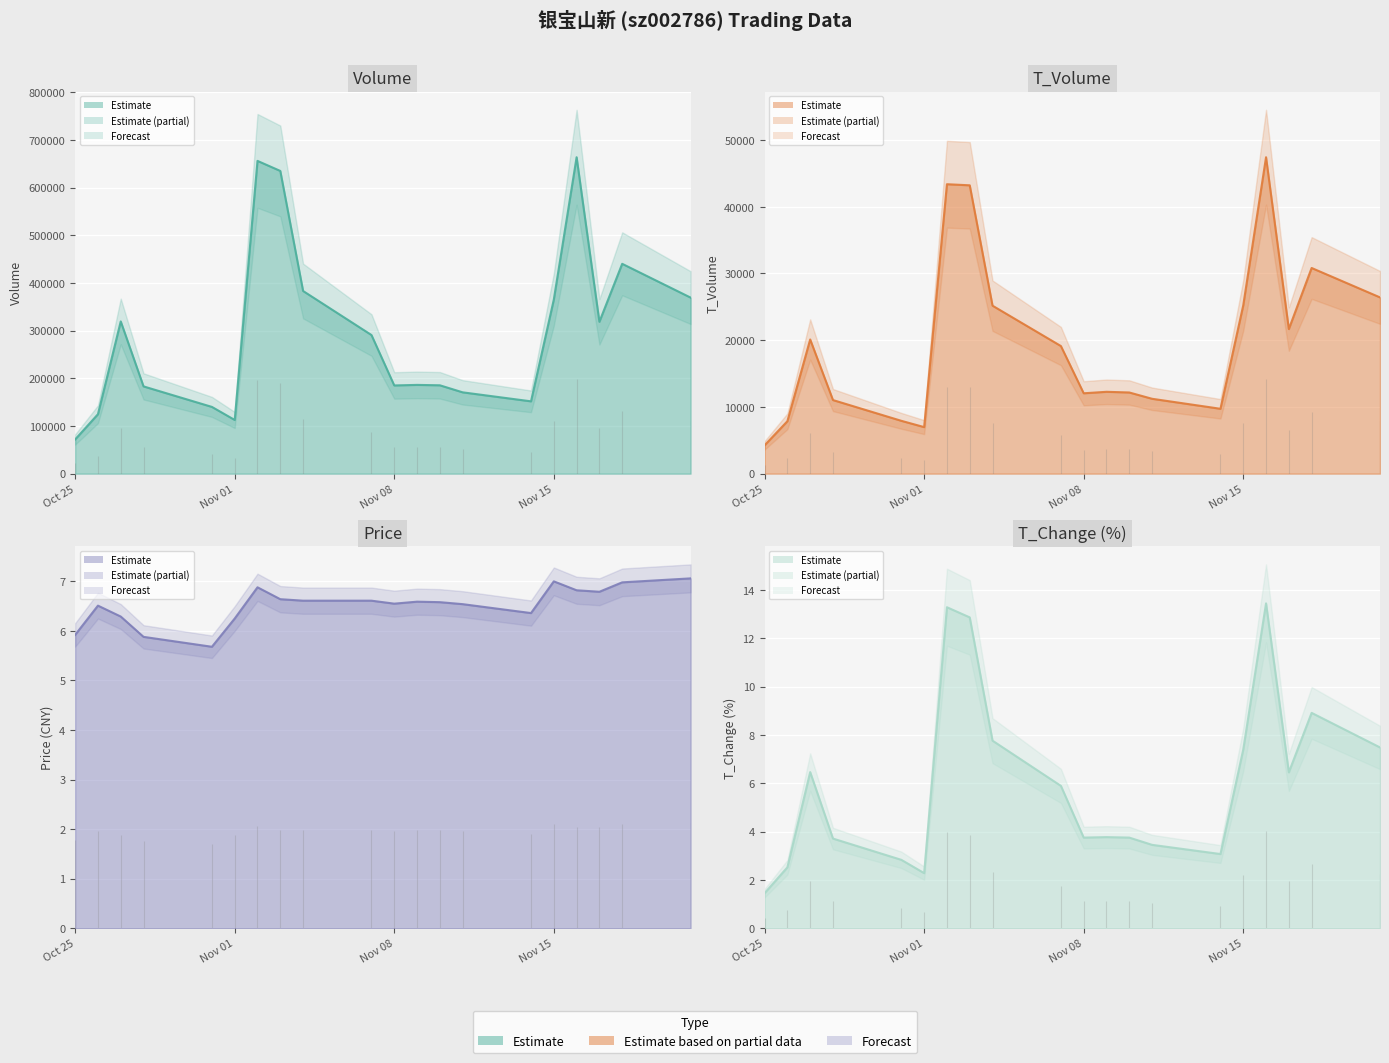

What is the lowest value of the volume line series?

71731.0